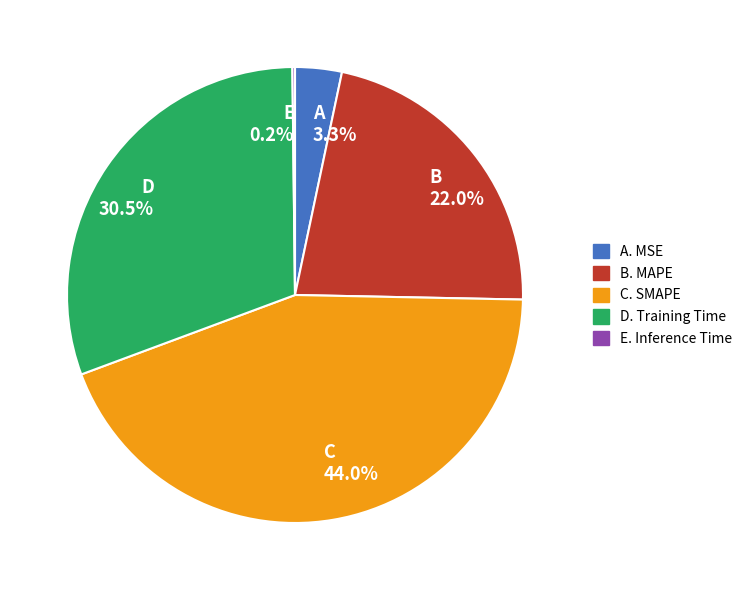

Between B 22.0% and A 3.3%, which is larger?

B 22.0%